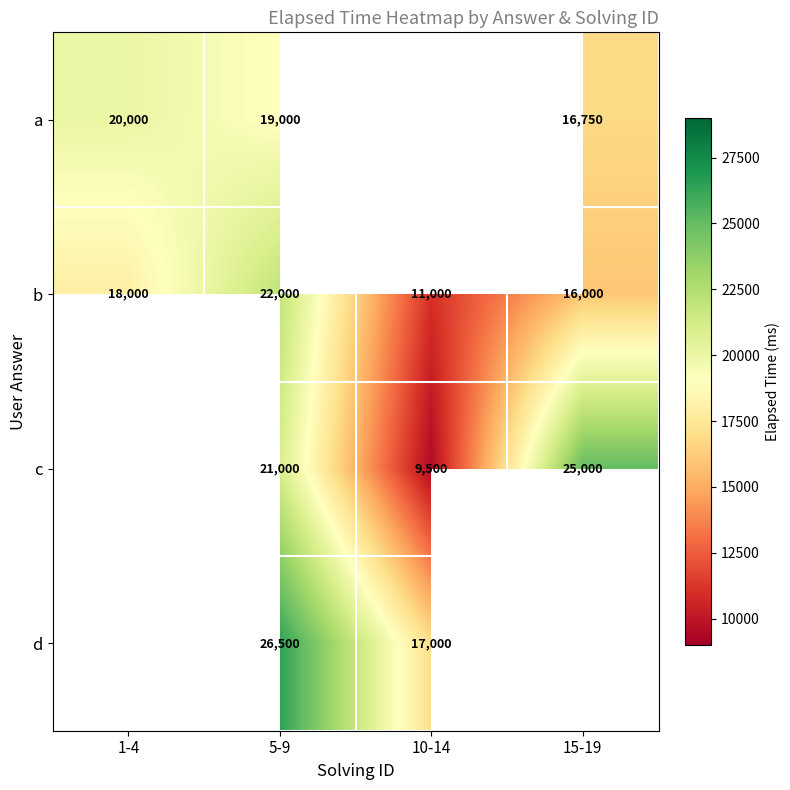

Between 15-19 and 5-9, which is larger?

5-9